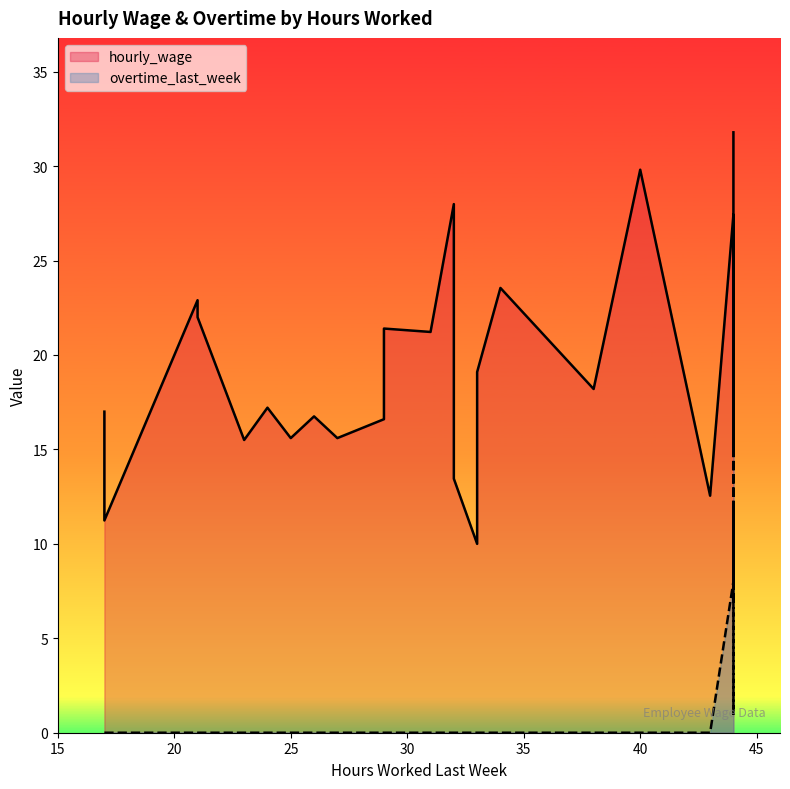

At which category does hourly_wage reach its first local peak?

2